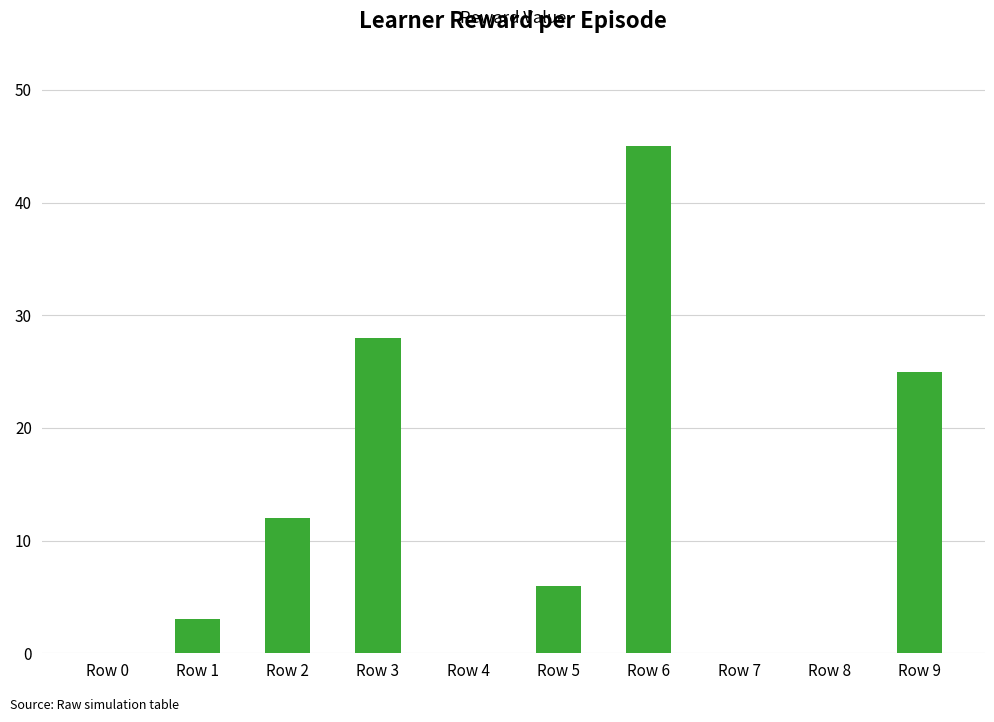

Reading left to right, list all the values displayed in this chart.

Row 0=0	Row 1=3	Row 2=12	Row 3=28	Row 4=0	Row 5=6	Row 6=45	Row 7=0	Row 8=0	Row 9=25